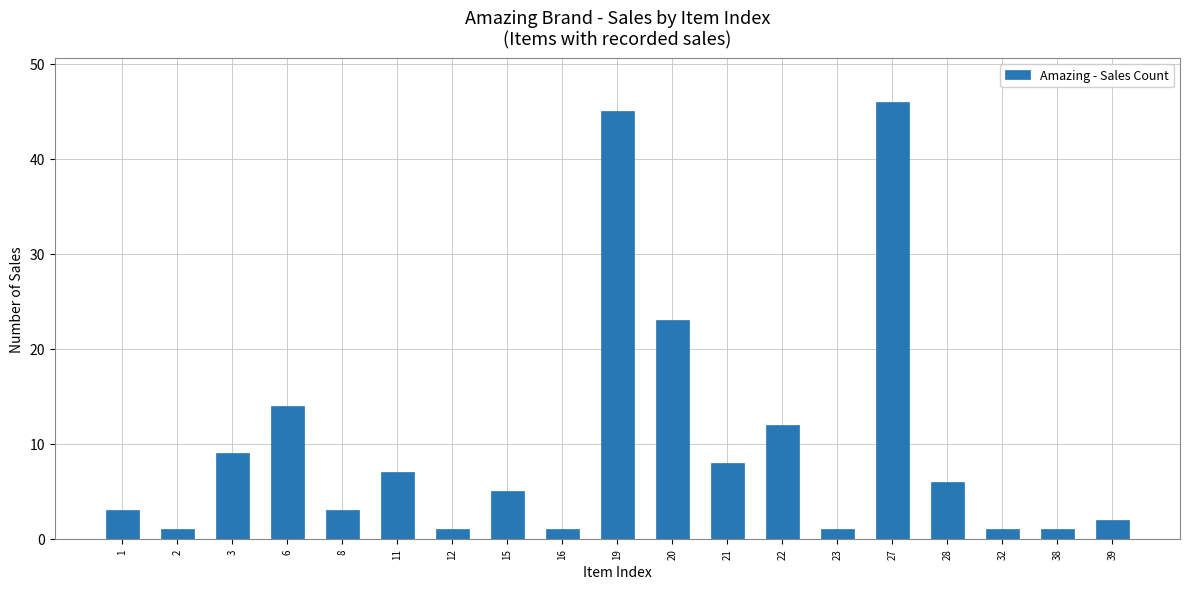

The value at 32 is 1. True or false?

True